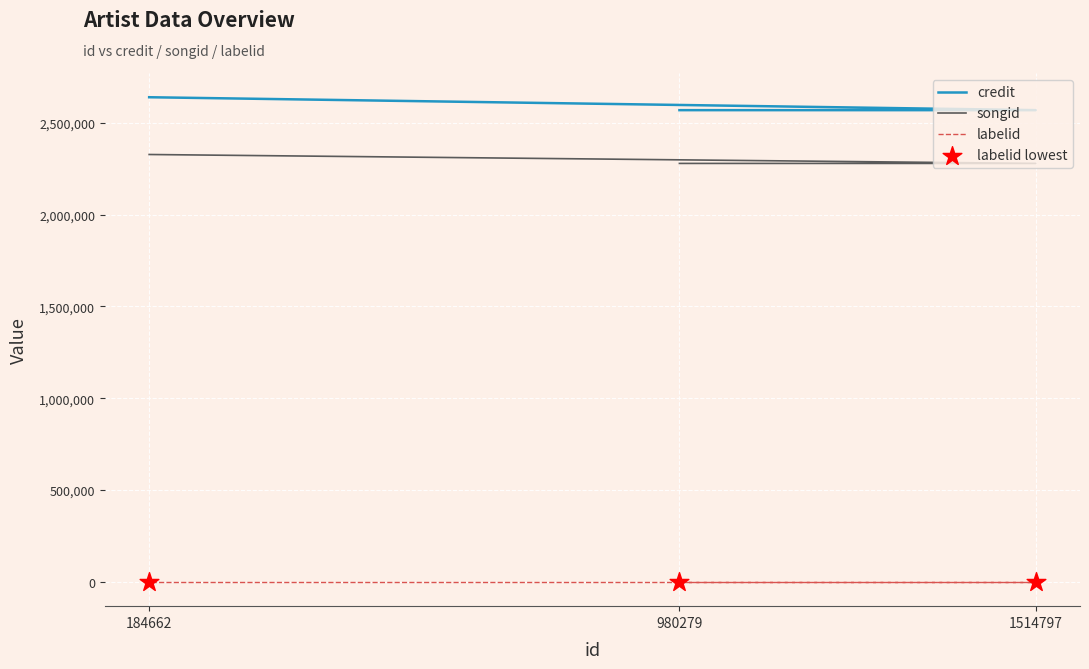

Which series reaches the minimum Y coordinate?

labelid